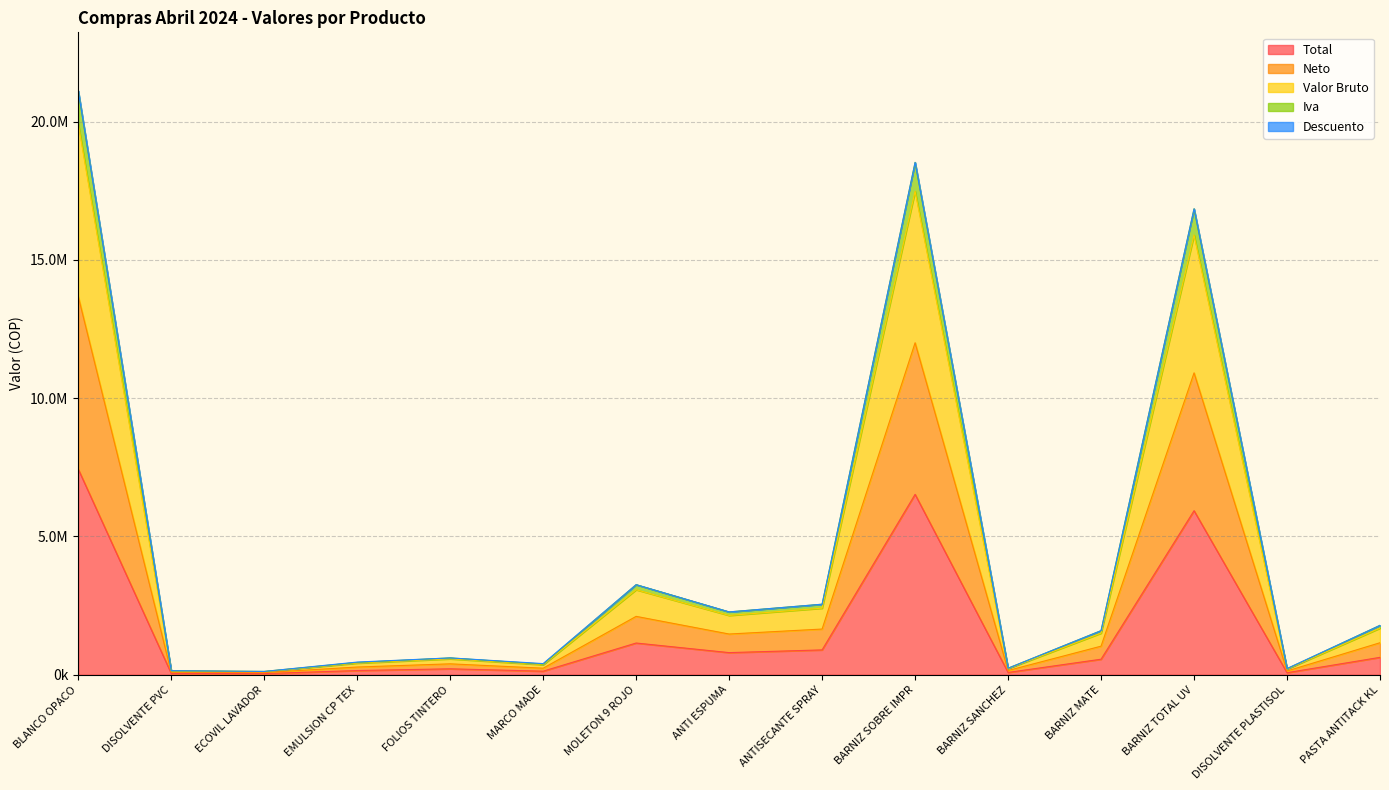

Does the chart display data point markers on the line(s)?

No